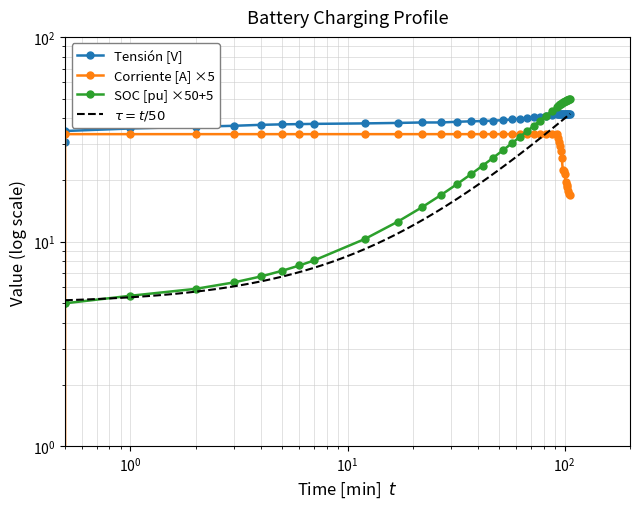

True or false: Tensión [V] and SOC [pu] intersect in this chart.

True